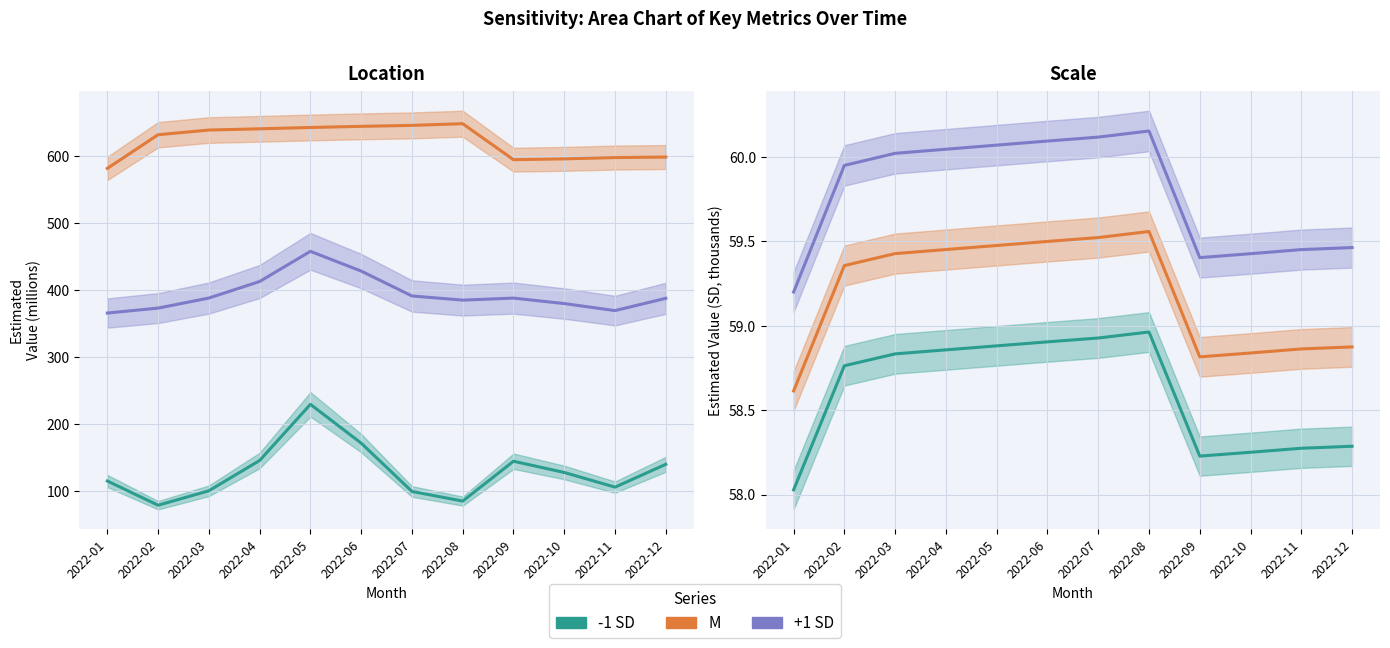

How many values in the +1 SD series exceed 60?

6